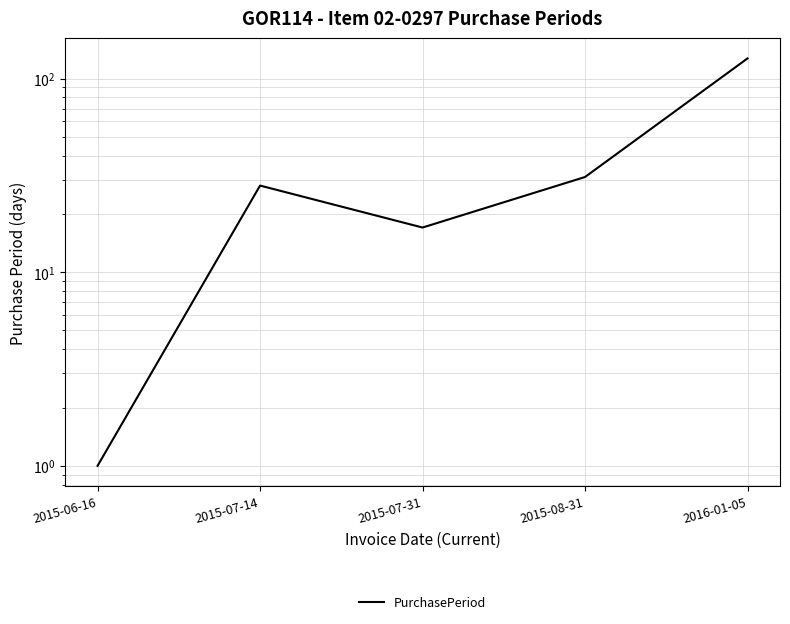

Which label corresponds to the largest value in the chart?

2016-01-05